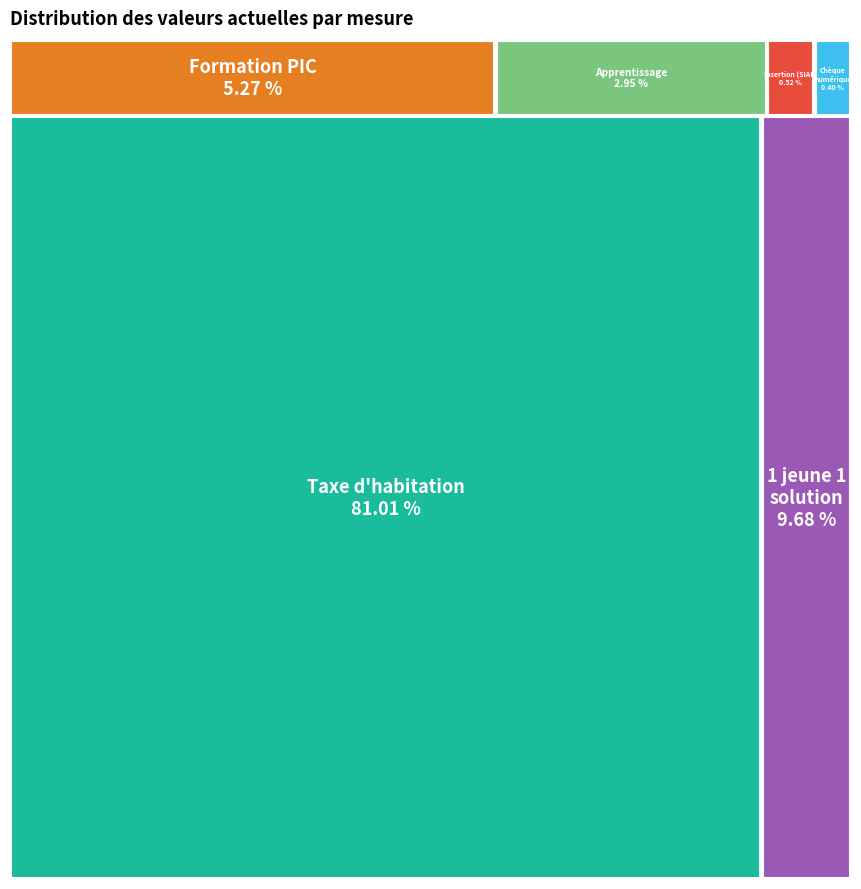

Which slice is the largest?

Supprimer la taxe d'habitation